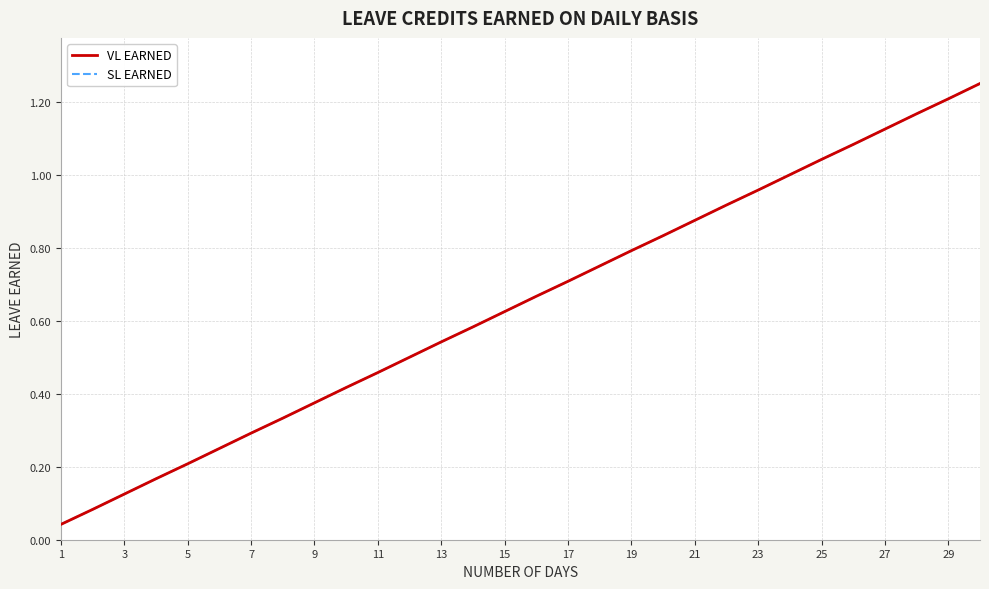

List the series in order of their peak value, highest first.

VL EARNED, SL EARNED